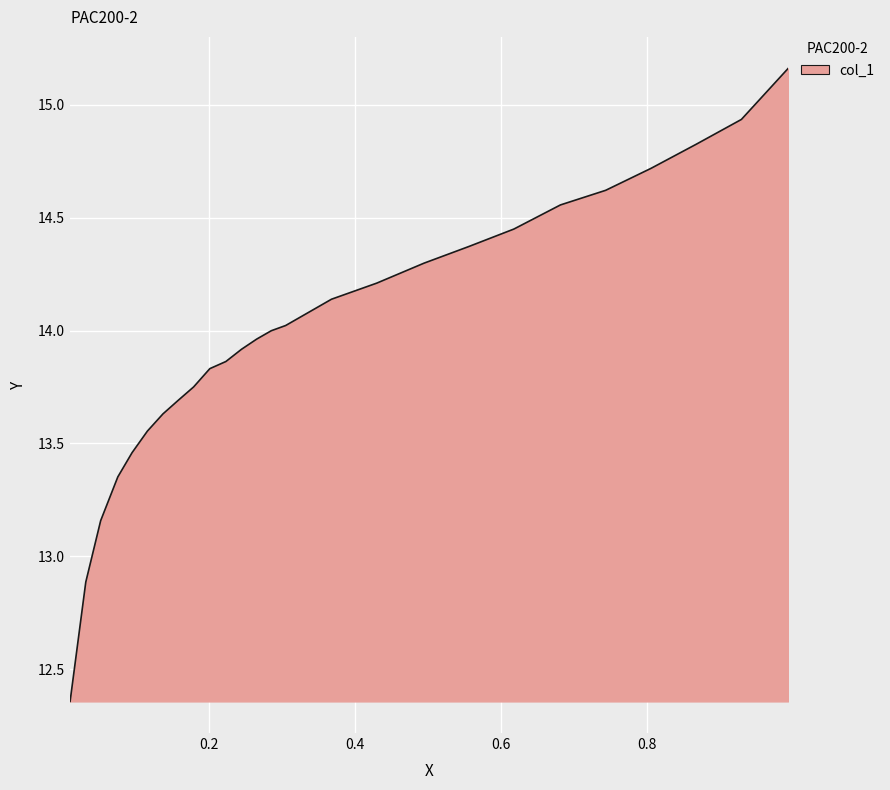

What is the difference between the maximum and minimum values?

2.8